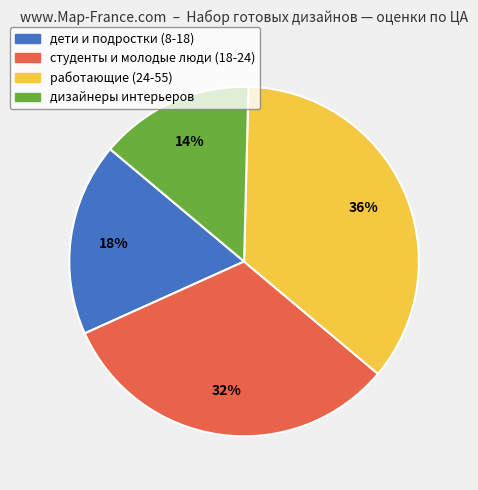

Which category has the smallest portion of the pie?

дизайнеры интерьеров